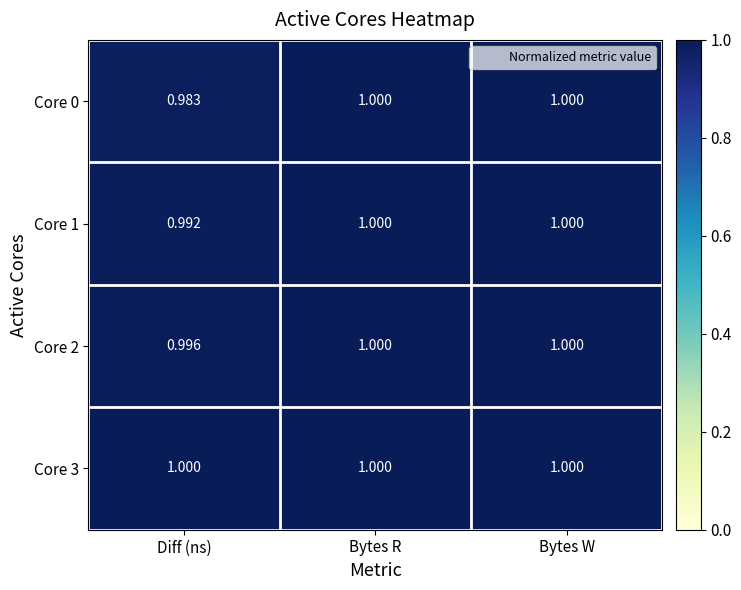

List the series in order of their overall mean, highest first.

Core 3, Core 2, Core 1, Core 0